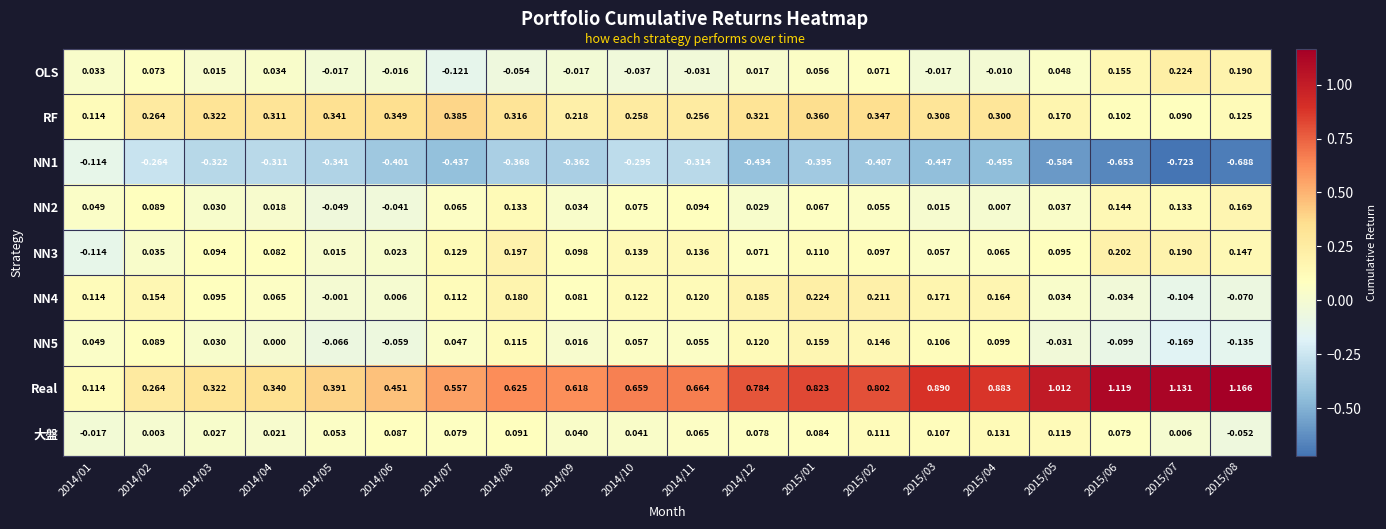

How many categories are shown in the chart?

20